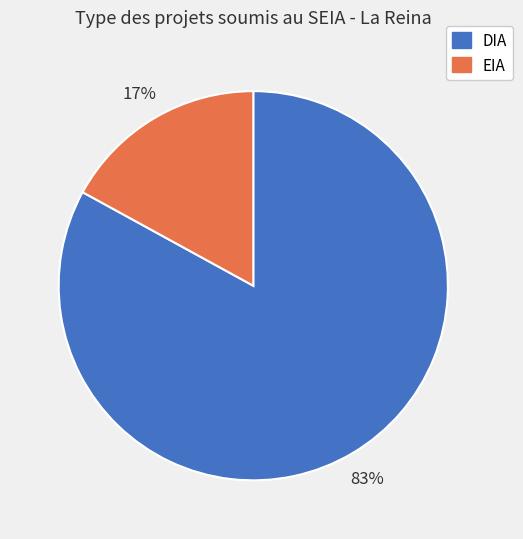

Rank the categories by value from lowest to highest.

EIA, DIA